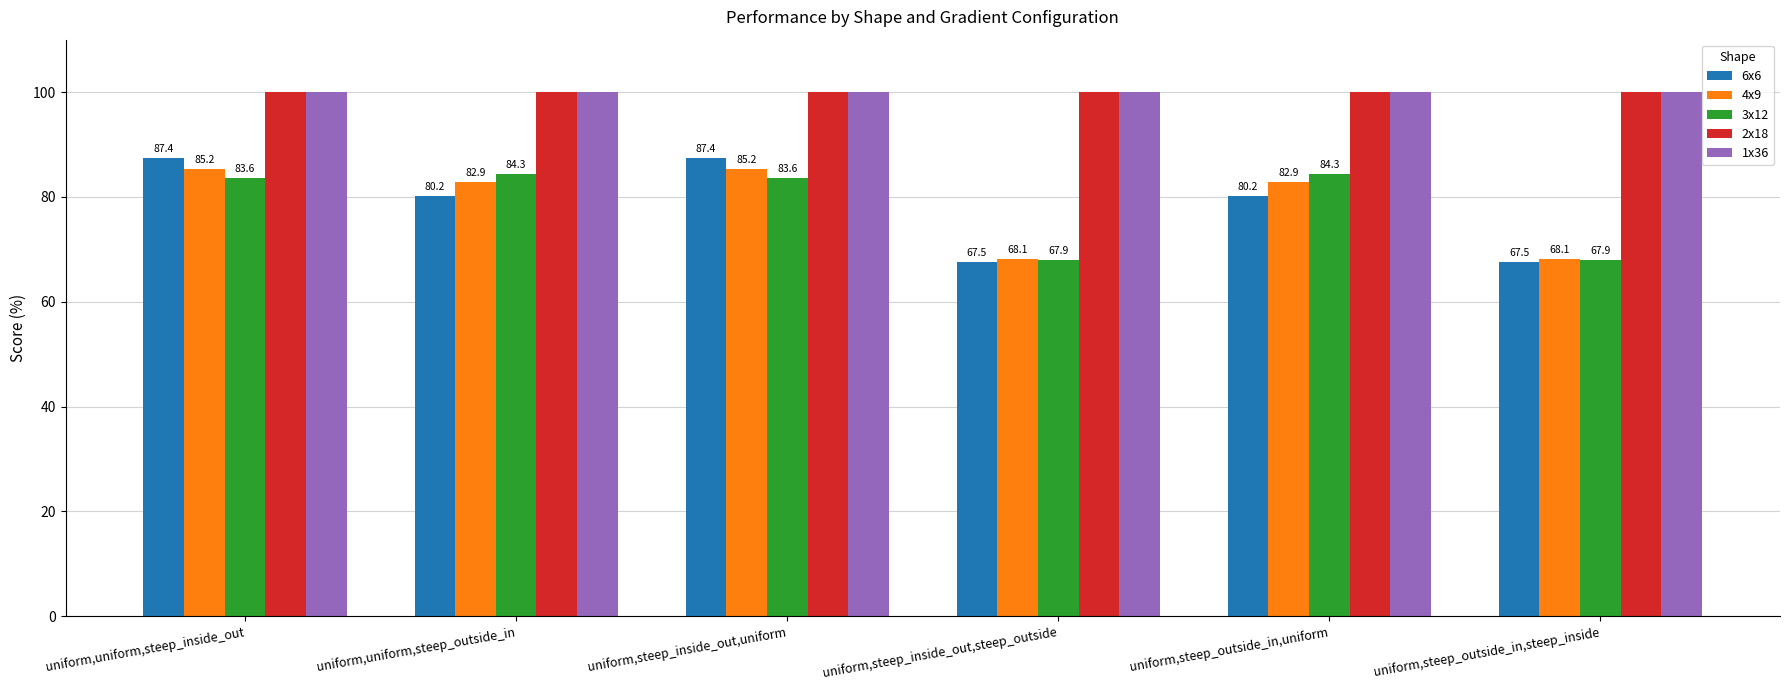

What is the label of the 1st bar from the left?

uniform,uniform,steep_inside_out